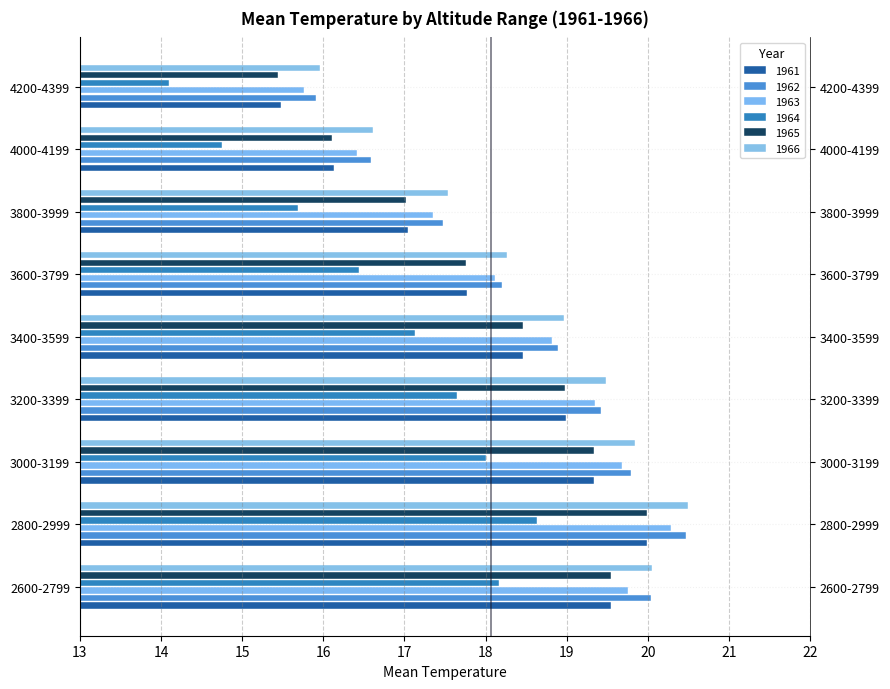

What is the label of the 7th bar from the left?

3800-3999